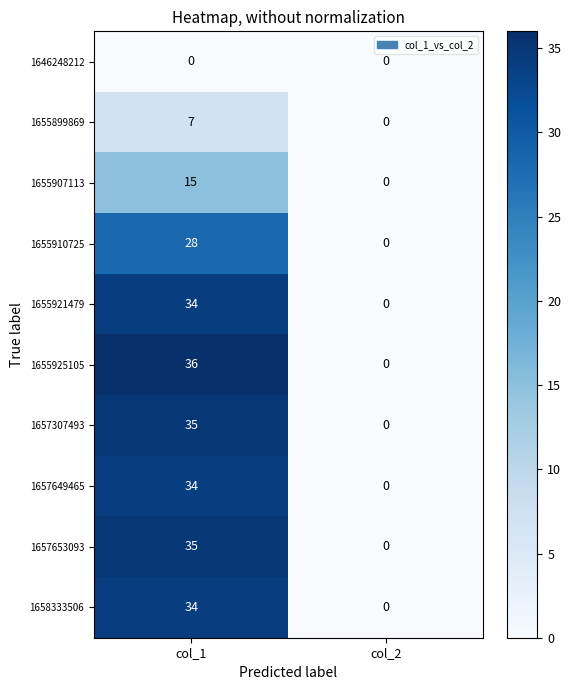

What is the difference between the 1655907113 values at col_2 and col_1?

15